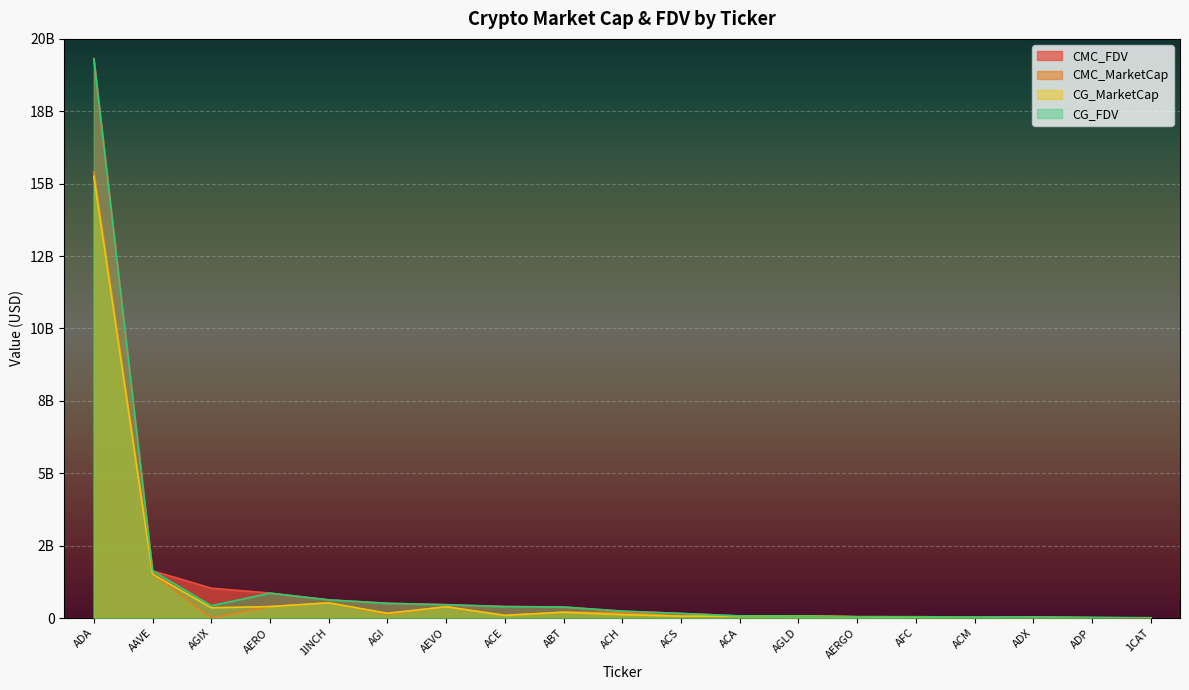

What is the approximate value of CMC_MarketCap at AERGO?

41446276.3